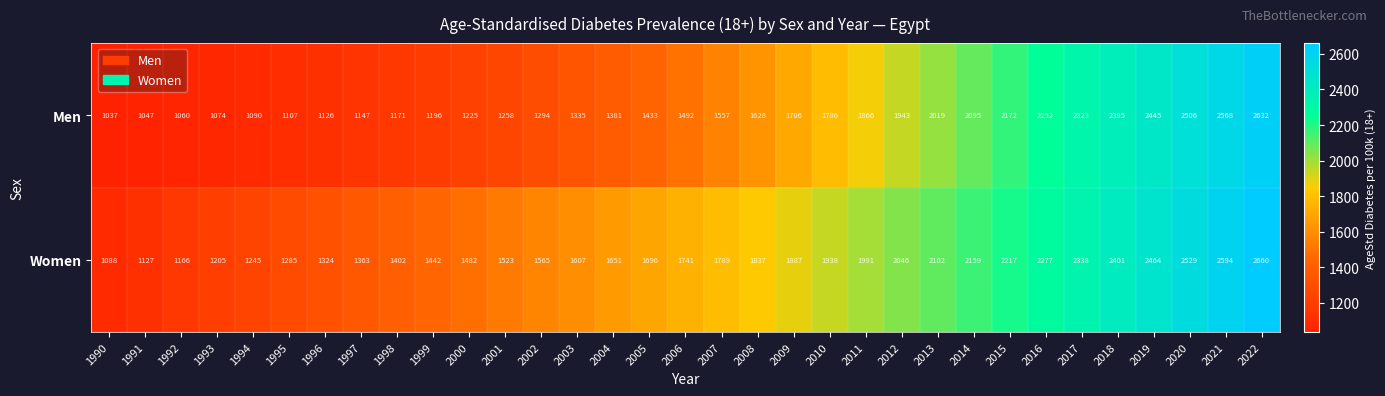

Read the Men value at 1995, to the nearest 50.

1100